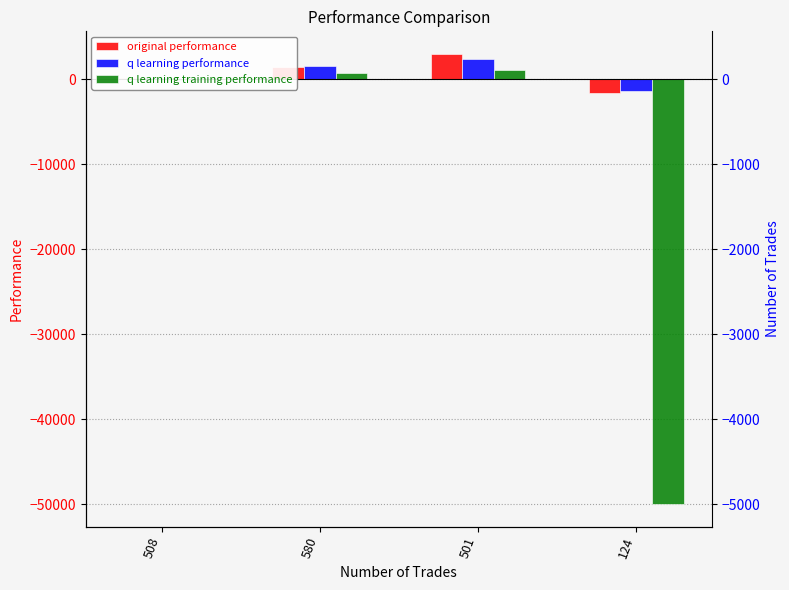

What is the difference between the q learning training performance values at 124 and 580?

50764.5